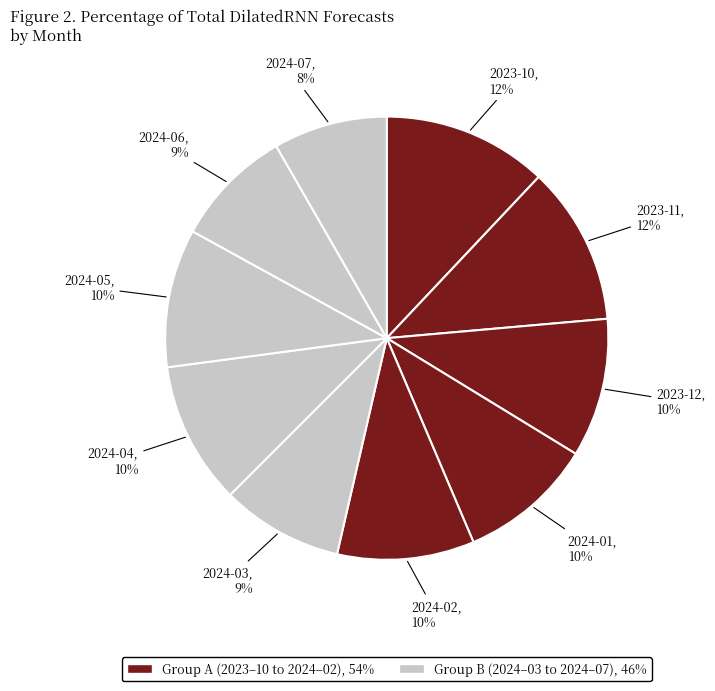

How many segments does this pie chart have?

10